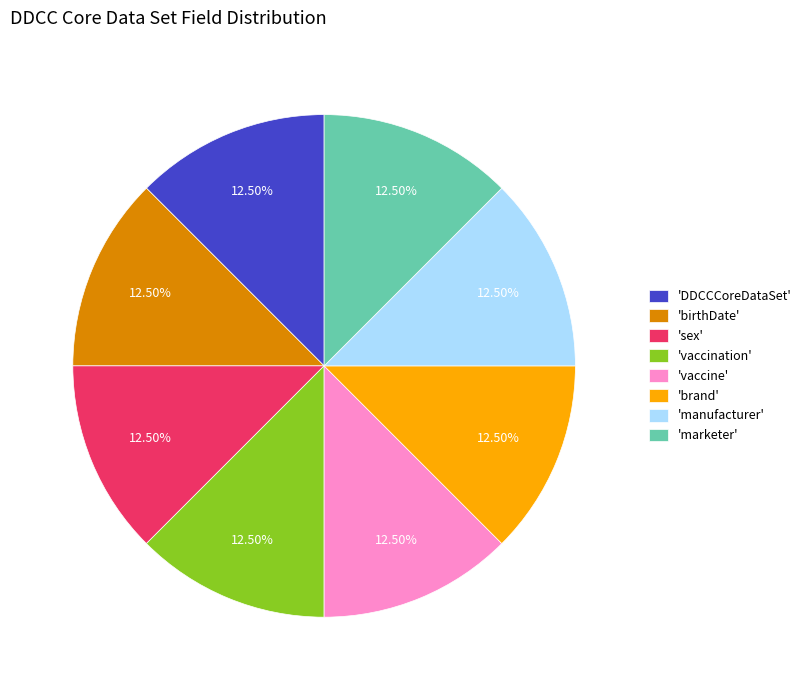

Do 'manufacturer' and 'marketer' together represent more than half of the pie?

No